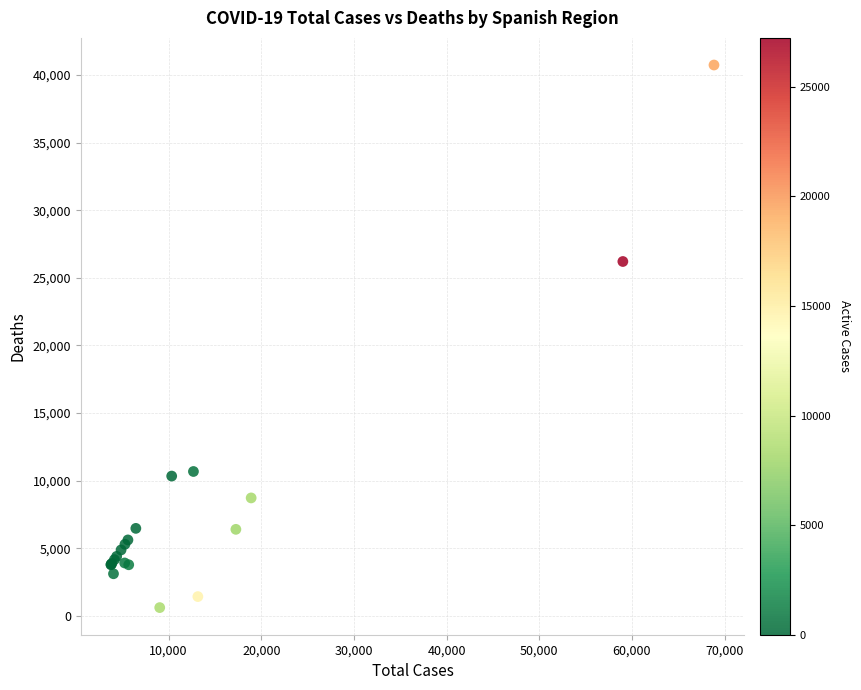

What Y value in the scatter plot is closest to 20670?

26203